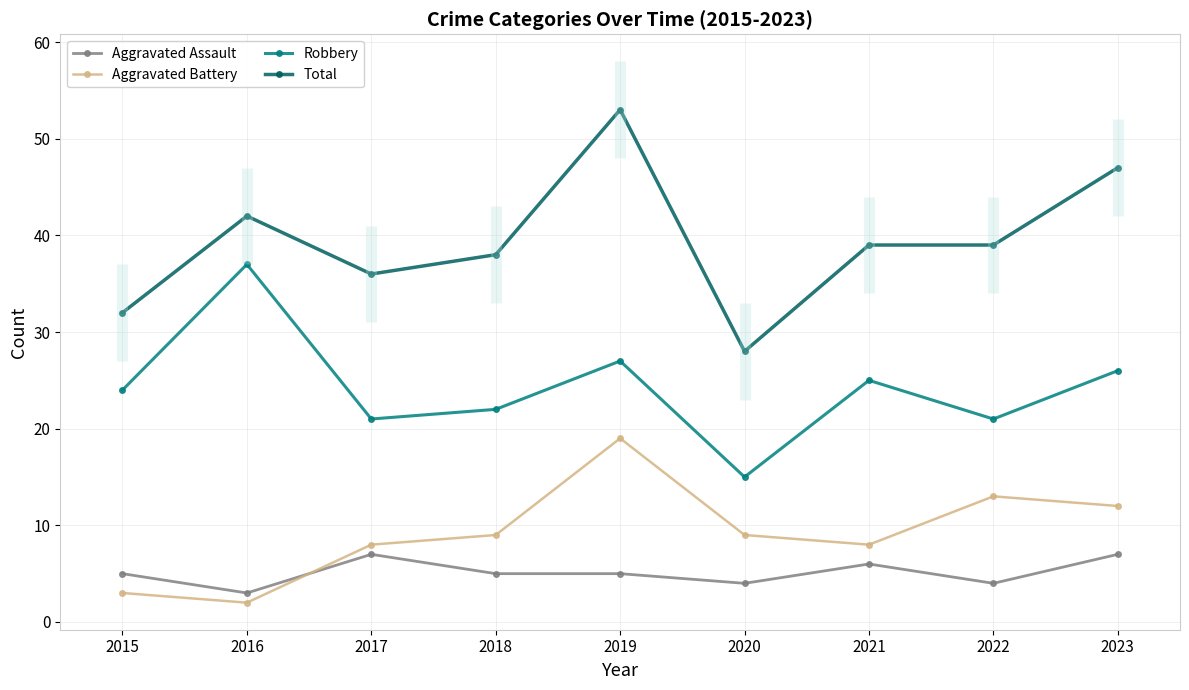

At which label does Robbery reach its minimum?

2020